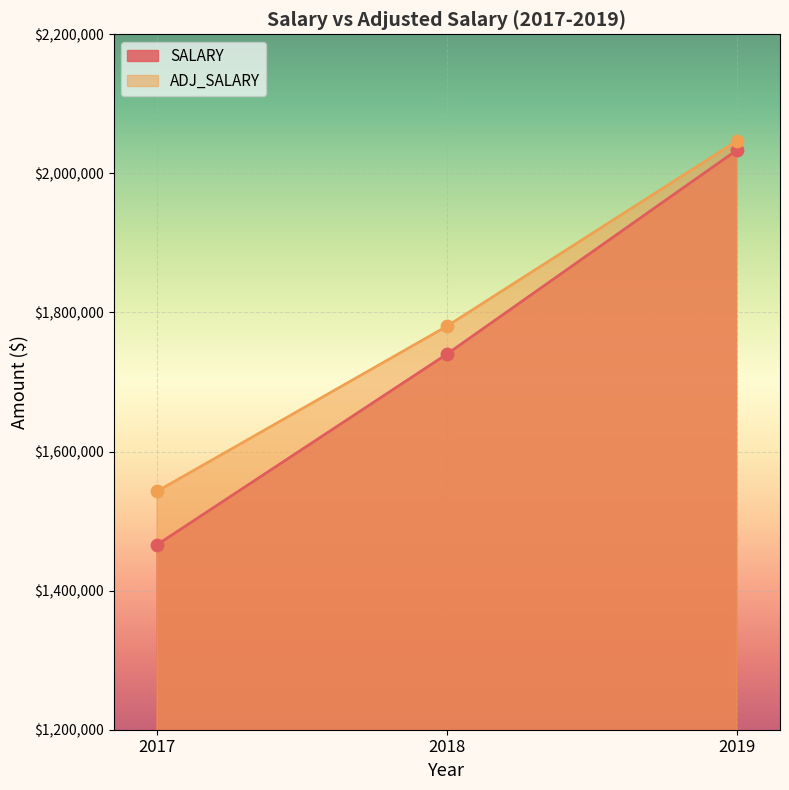

Which series has the largest total across all categories?

ADJ_SALARY